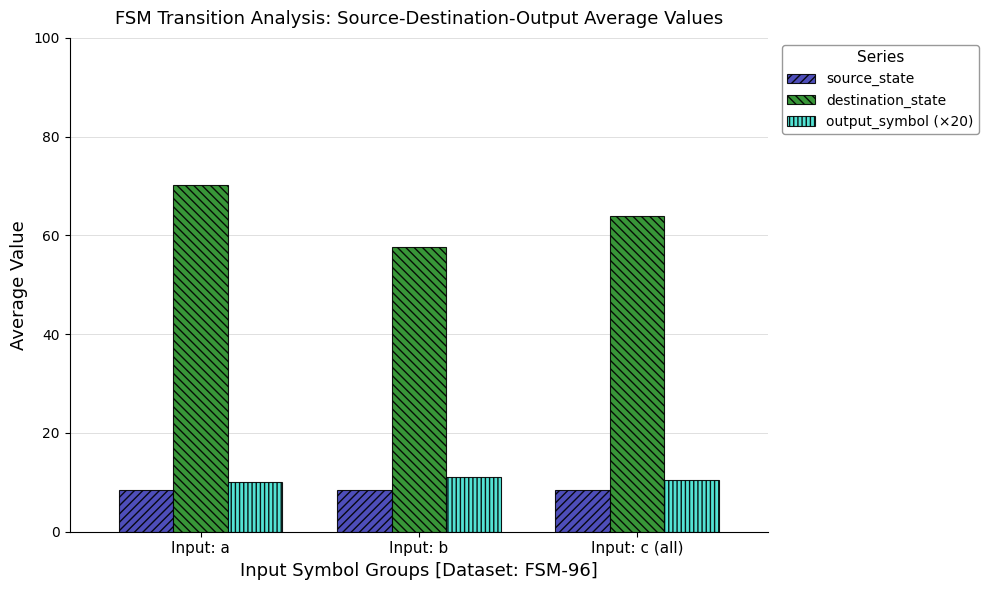

Reading left to right, list all the values displayed in this chart.

source_state: 8.5	8.5	8.5
destination_state: 70.2	57.7	64.0
output_symbol (×20): 10.0	11.1	10.6